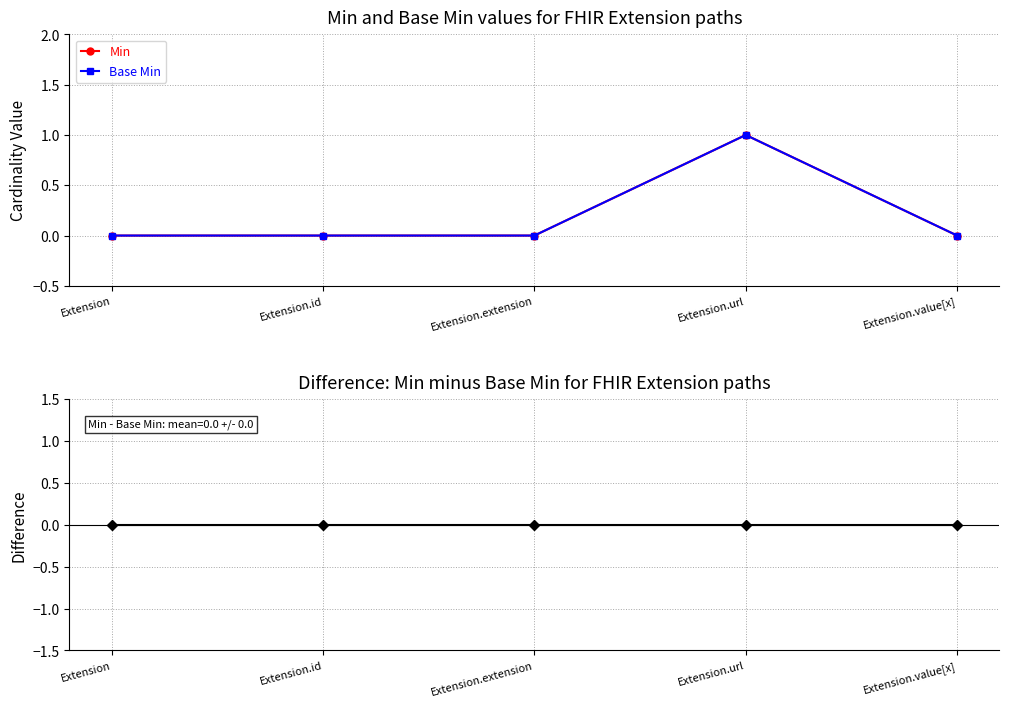

Count the Min values in the range 0 to 1.

5